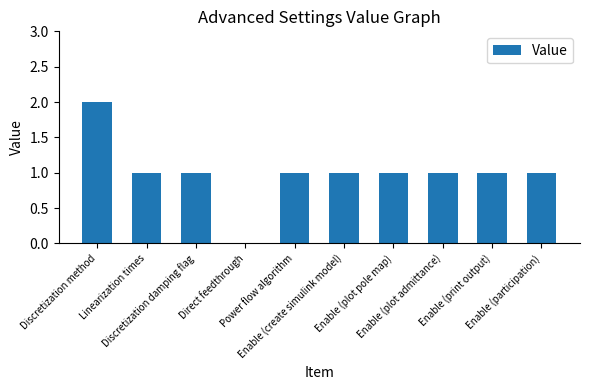

Are the bars horizontal?

No